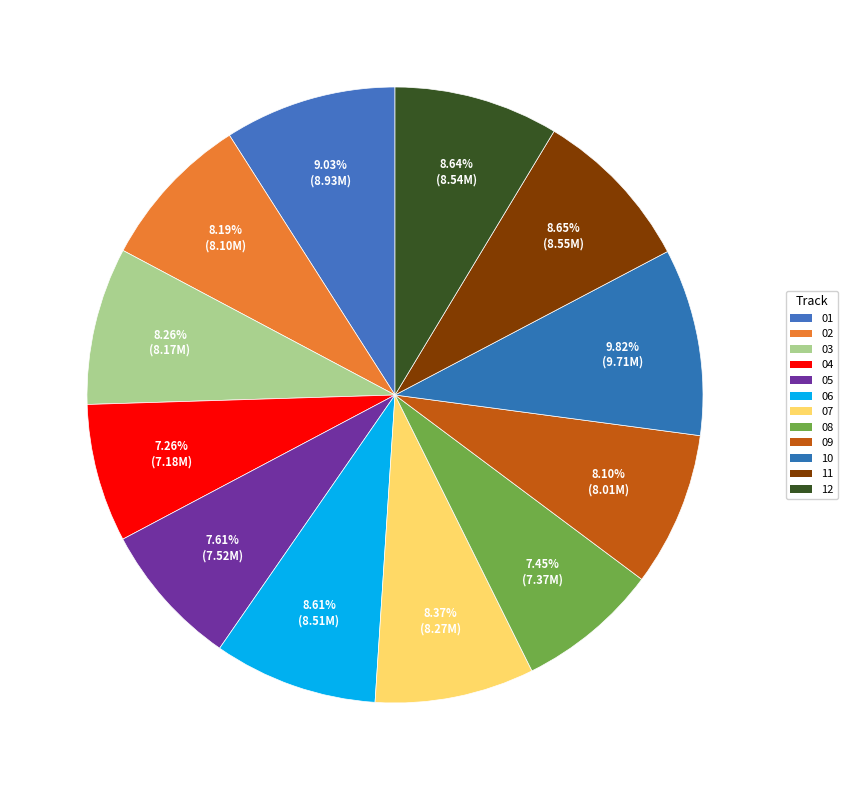

To the nearest percent, what is the difference between the largest and smallest slice percentages?

3%